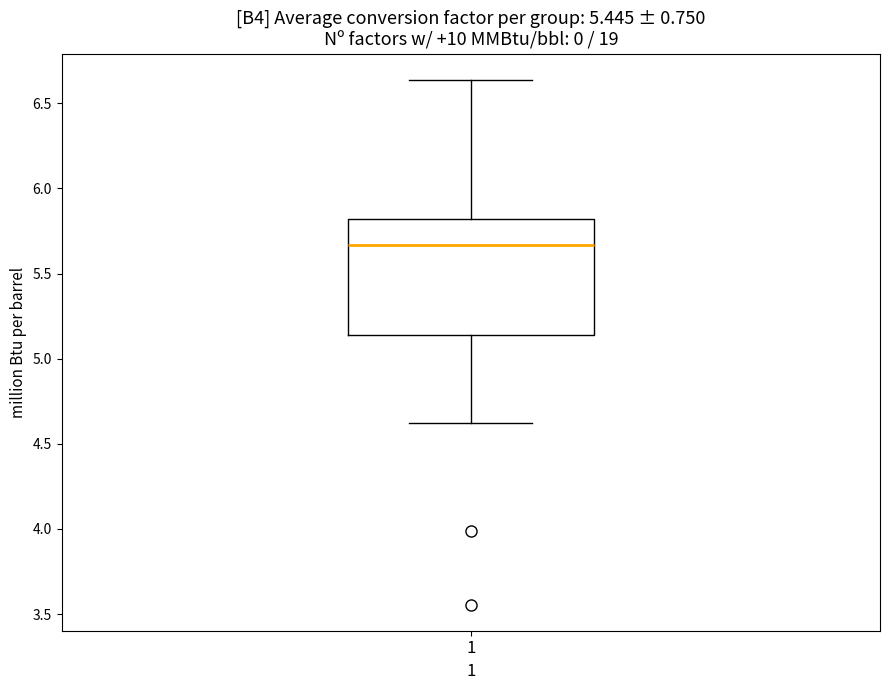

Read this box plot against the y-axis: the position of the median line, the range covered by the box, and the ends of both whiskers. The values are not printed on the chart, so give them approximately, as read against the axis.

median 5.65, box 5.15 to 5.80, whiskers 4.60 to 6.65